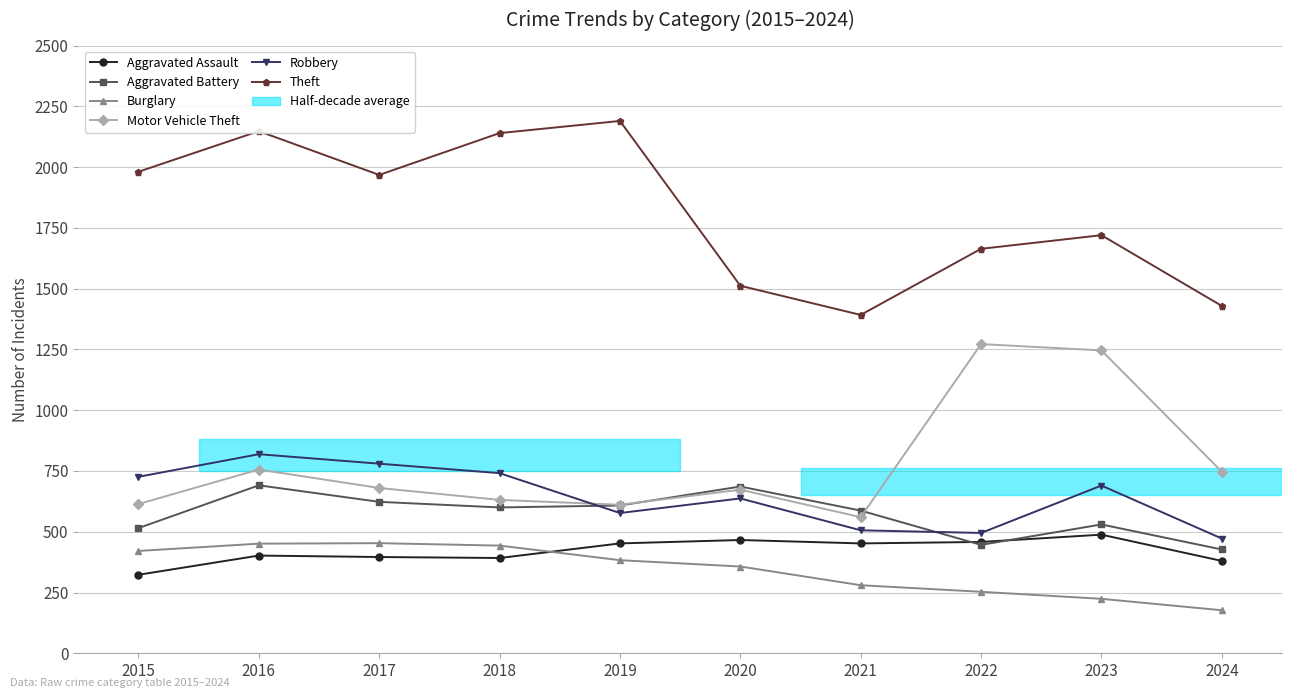

At 2017, list the series in order from largest to smallest.

Theft, Robbery, Motor Vehicle Theft, Aggravated Battery, Burglary, Aggravated Assault